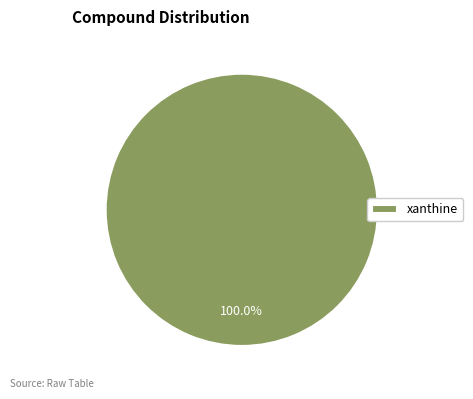

What is the majority slice?

xanthine